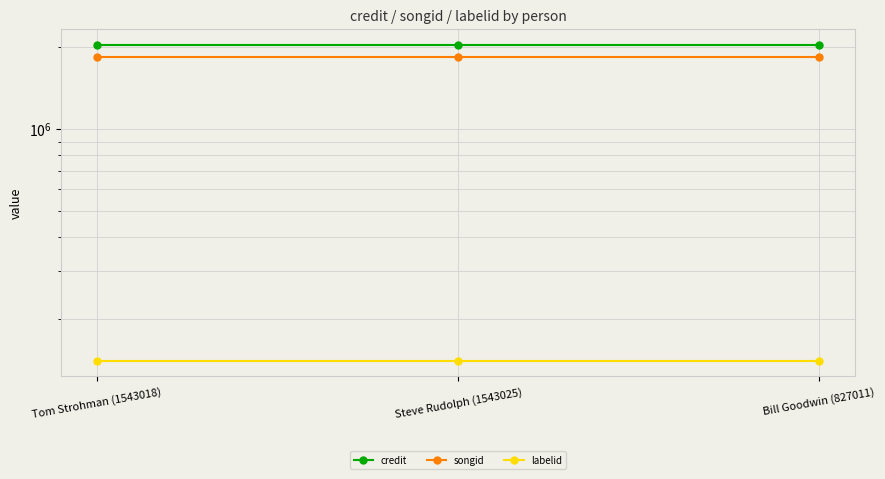

At which category is the sum across all series the highest?

Tom Strohman (1543018)